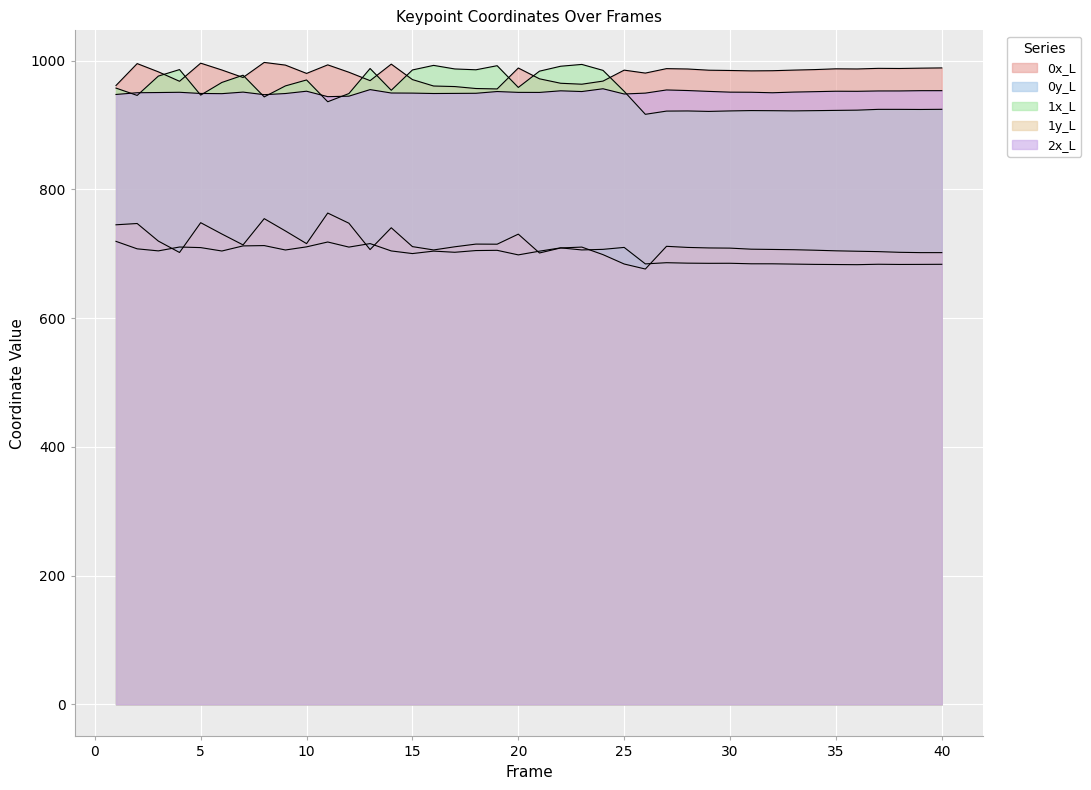

How many data points in 1x_L are above 952?

20